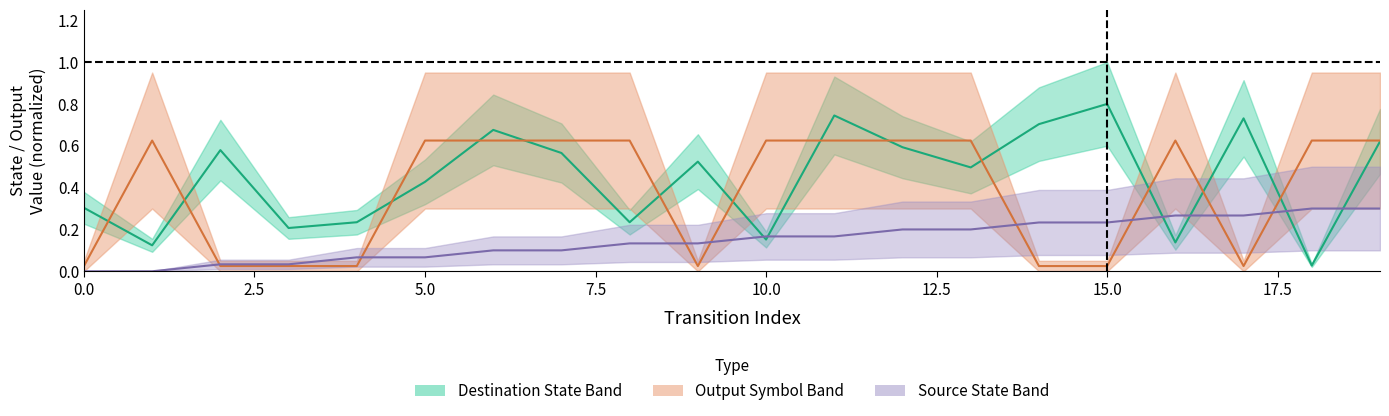

Reading left to right, list all the values displayed in this chart.

source_state: 0.0	0.0	0.0	0.0	0.1	0.1	0.1	0.1	0.1	0.1	0.2	0.2	0.2	0.2	0.2	0.2	0.3	0.3	0.3	0.3
destination_state: 0.3	0.1	0.6	0.2	0.2	0.4	0.7	0.6	0.2	0.5	0.2	0.7	0.6	0.5	0.7	0.8	0.1	0.7	0.0	0.6
output_symbol: 0.0	0.6	0.0	0.0	0.0	0.6	0.6	0.6	0.6	0.0	0.6	0.6	0.6	0.6	0.0	0.0	0.6	0.0	0.6	0.6